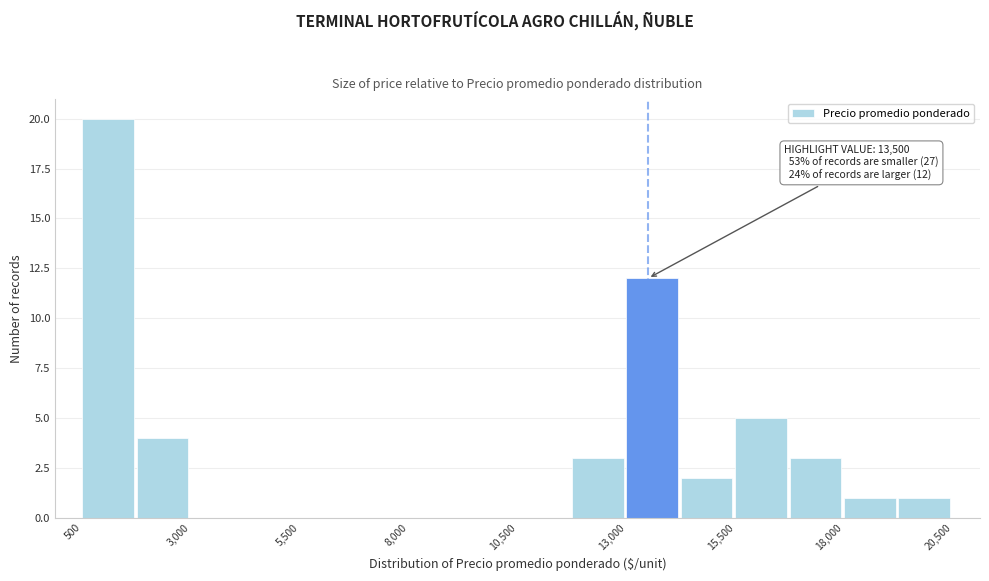

Around what value on the x-axis is the tallest bar? Give the approximate position of its centre, as read against the axis.

1000